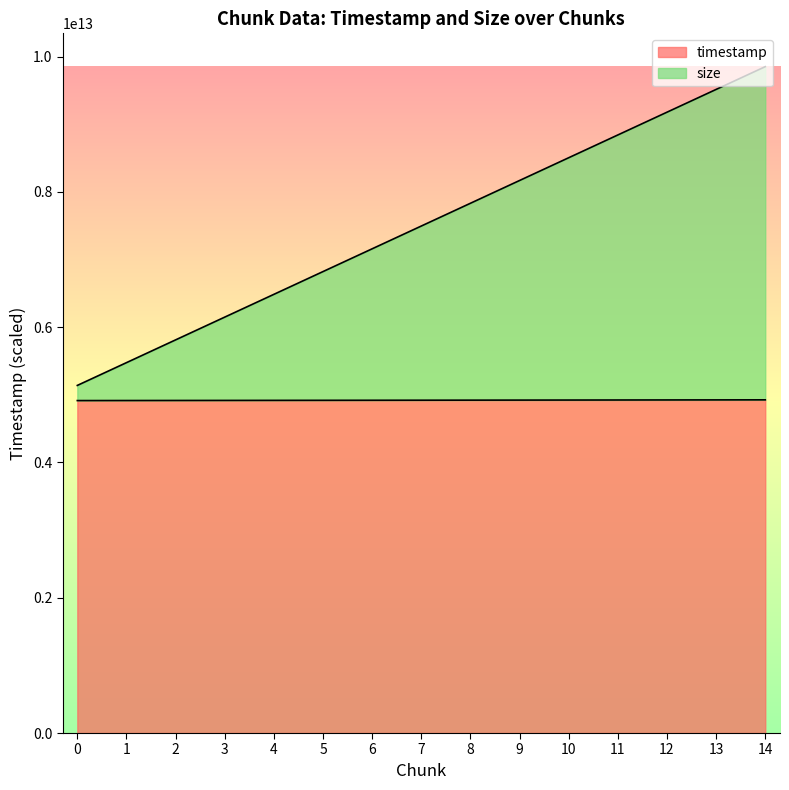

Reading left to right, extract all data points from this chart.

timestamp: 0=4915208415113.0	1=4915979456243.0	2=4916750497373.0	3=4917521538503.0	4=4918292579633.0	5=4919063620763.0	6=4919834661893.0	7=4920605703023.0	8=4921376744153.0	9=4922147785283.0	10=4922918826413.0	11=4923689867543.0	12=4924460908673.0	13=4925231949803.0	14=4926002990933.0
size: 0=5139117641973.6	1=5475752523394.5	2=5812387404815.4	3=6149022286236.2	4=6485657167657.1	5=6822292049078.0	6=7158926930498.9	7=7495561811919.8	8=7832196693340.7	9=8168831574761.6	10=8505466456182.5	11=8842101337603.3	12=9178736219024.2	13=9515371100445.1	14=9852005981866.0